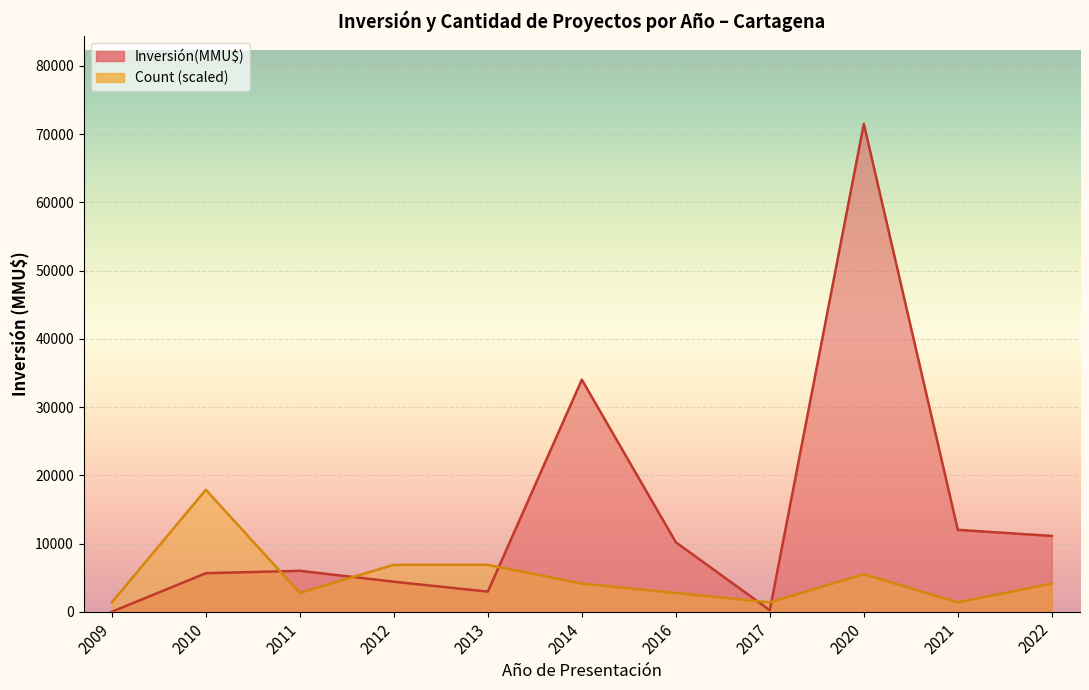

Read the Inversión(MMU$) value at 2017.

230